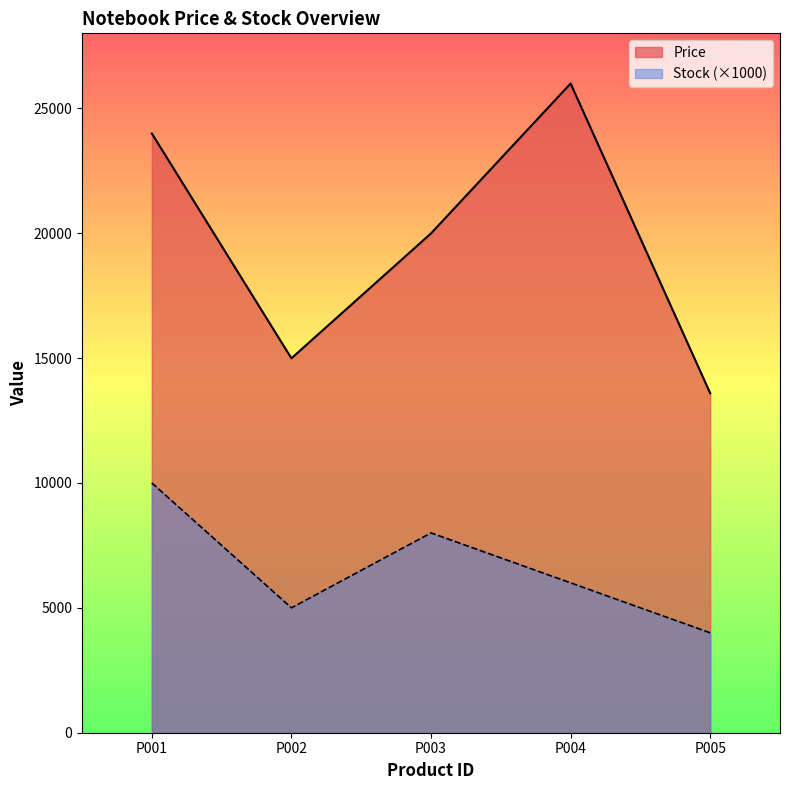

What is the difference between the maximum and minimum values in the Stock series?

6000